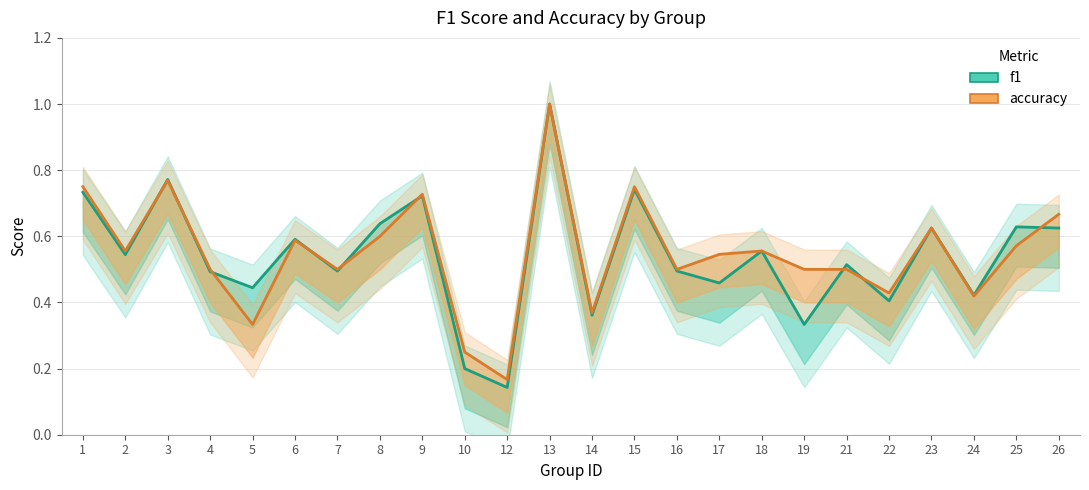

How many lines are shown in the chart?

2